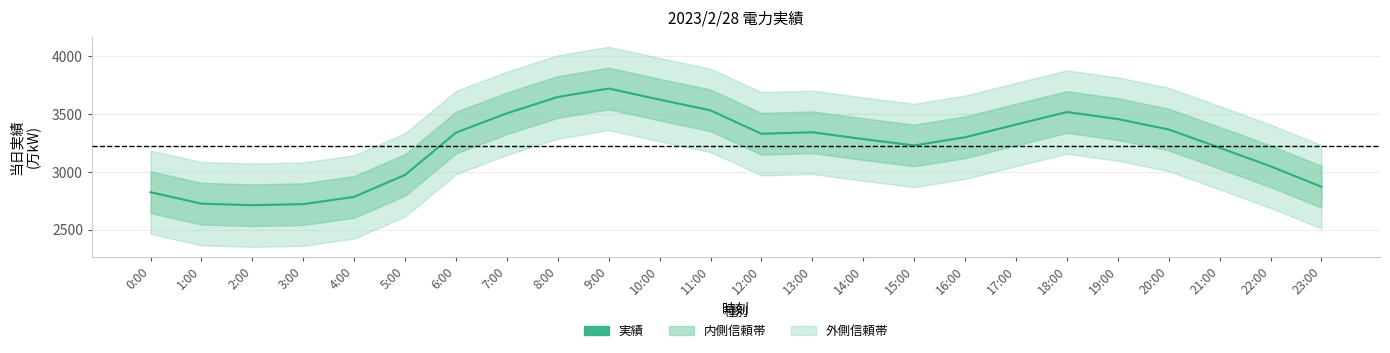

What is the difference between the second highest and minimum values?

935